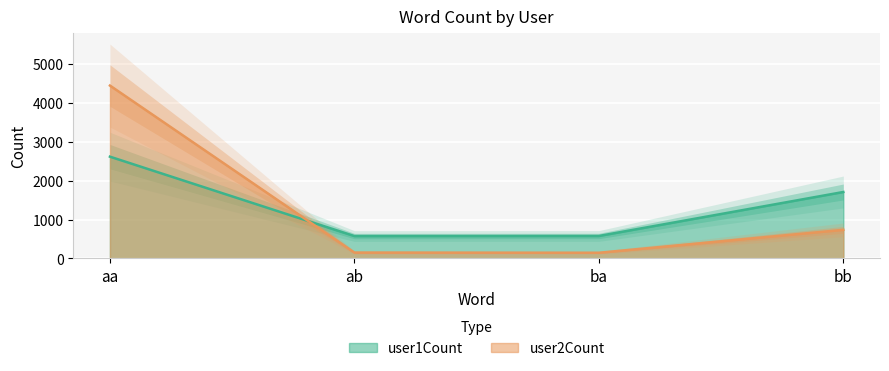

Reading left to right, transcribe all the data shown in this chart.

user1Count: 2617	576	578	1709
user2Count: 4445	152	147	736